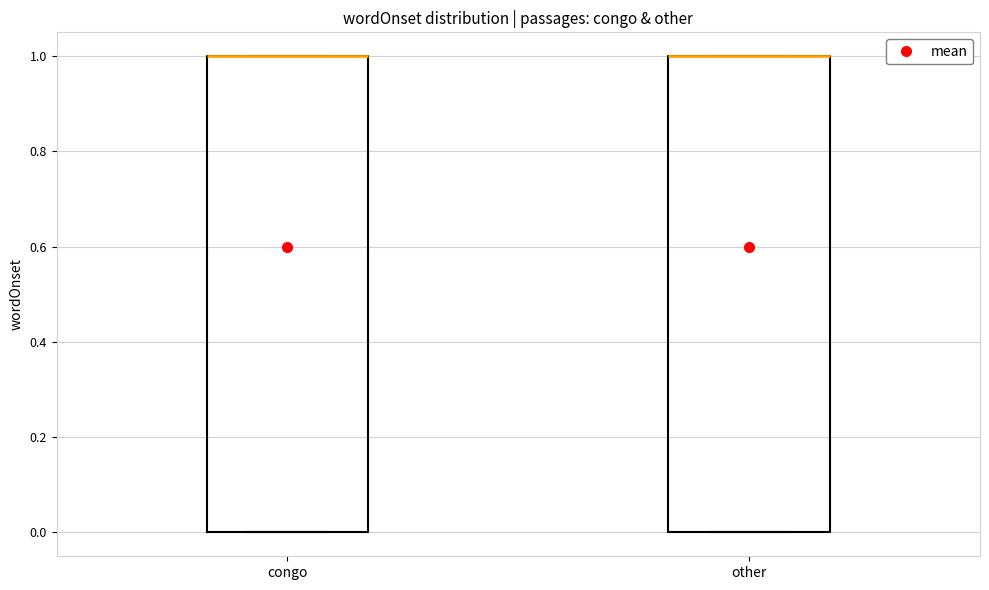

Reading left to right, transcribe this box plot: for each box, give where its median line is, the range the box spans, and where its two whiskers end, as read against the y-axis. The values are not printed on the chart, so give them approximately, as read against the axis.

congo: median 1 (drawn on the box's upper edge), box 0 to 1, whiskers 0 to 1
other: median 1 (drawn on the box's upper edge), box 0 to 1, whiskers 0 to 1